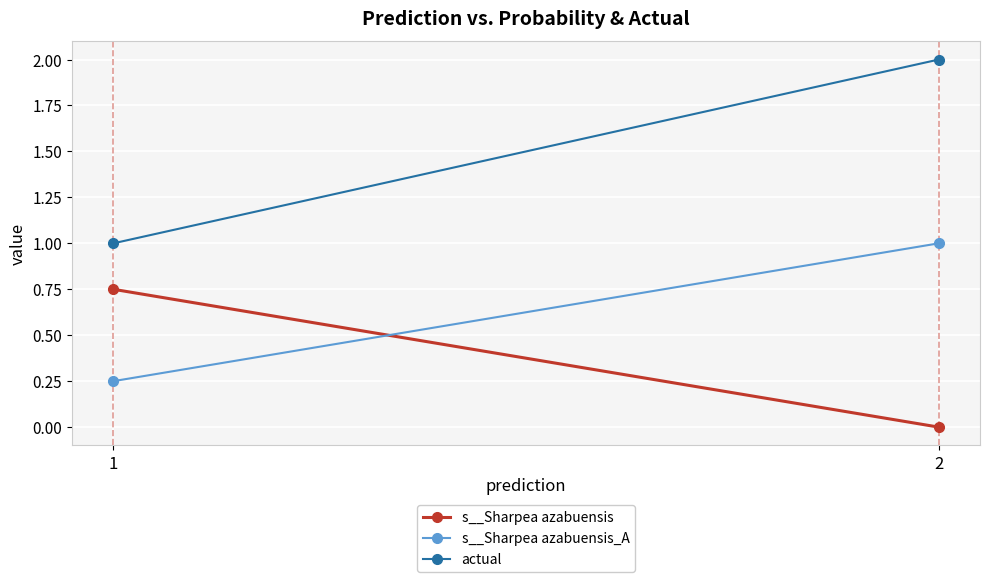

True or false: s__Sharpea azabuensis has a value of 0.0 at 2.

True